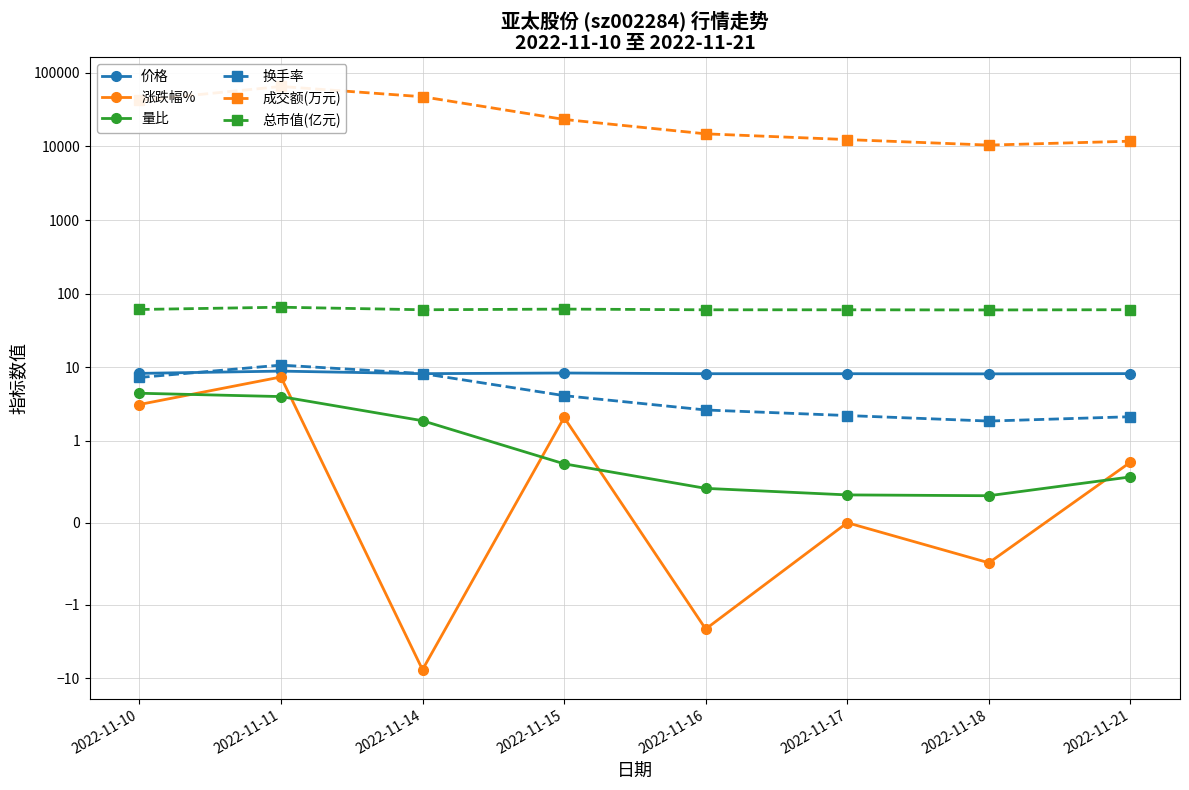

At 2022-11-18, list the series in order from largest to smallest.

成交额(万元), 总市值(亿元), 价格, 换手率, 量比, 涨跌幅%